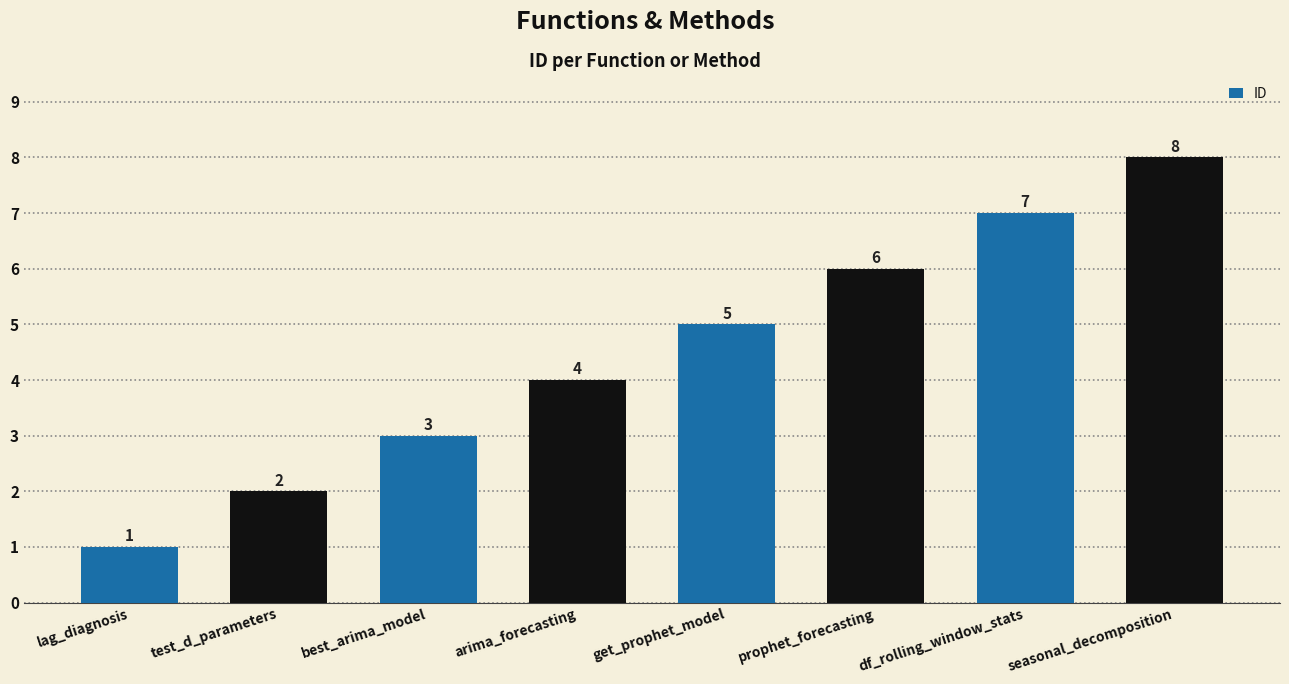

Where is the data nearest to the value 4?

arima_forecasting